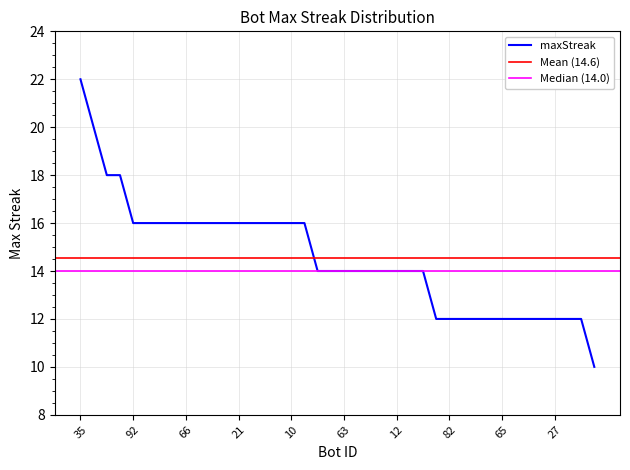

Count the number of data series in this chart.

1